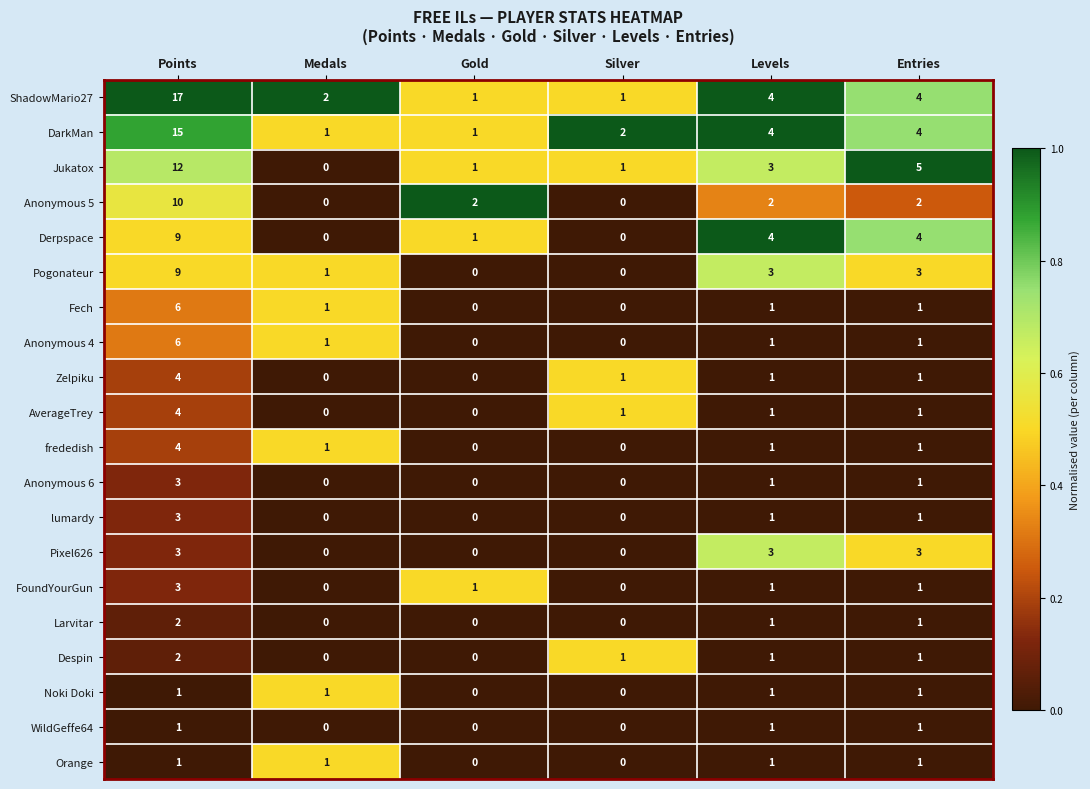

At how many categories does at least one series exceed 0?

6